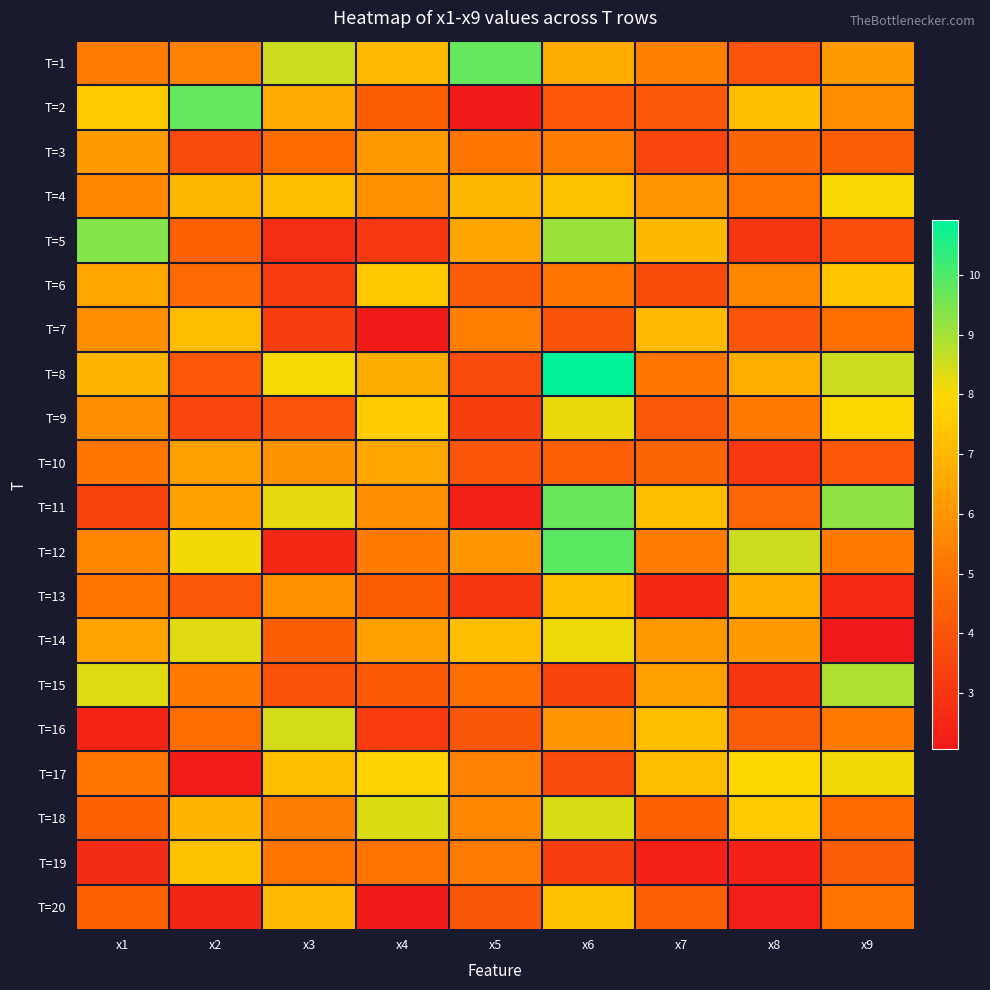

Which has a higher value, x1 or x2?

x2